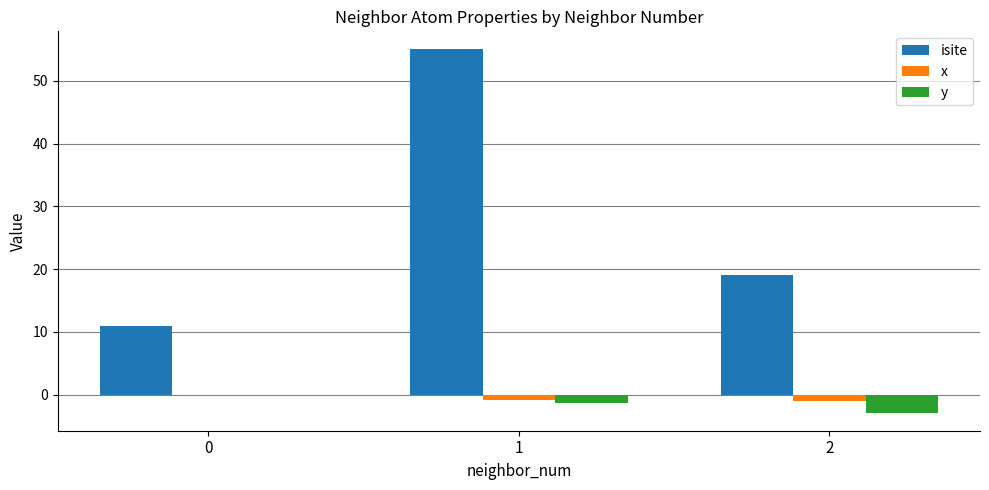

At which label does isite first exceed 19?

1